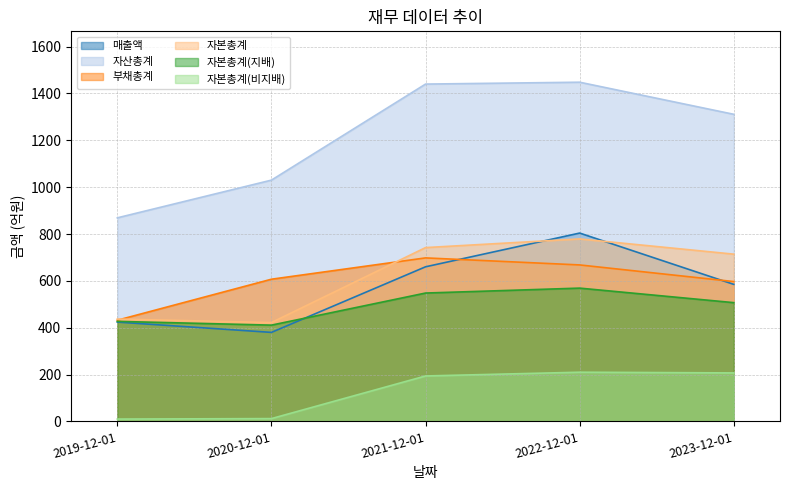

At which label does 자본총계(비지배) first exceed 194?

2022-12-01